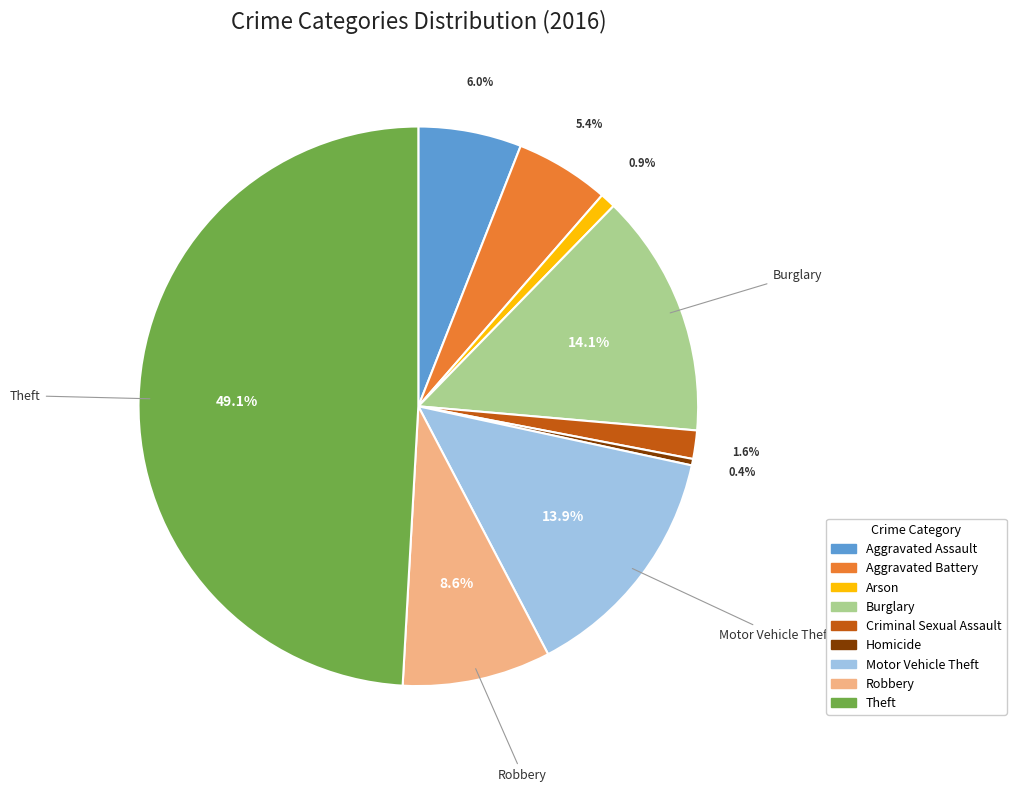

Combined, what portion of the pie is Arson and Criminal Sexual Assault?

2.5%